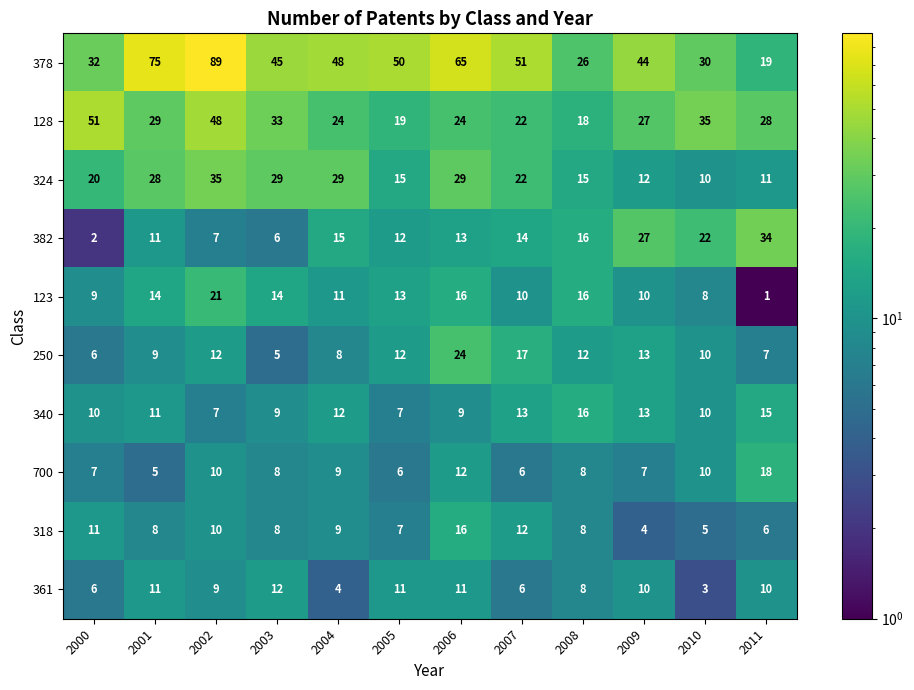

Is it true that 128 equals 89 at 2000?

False